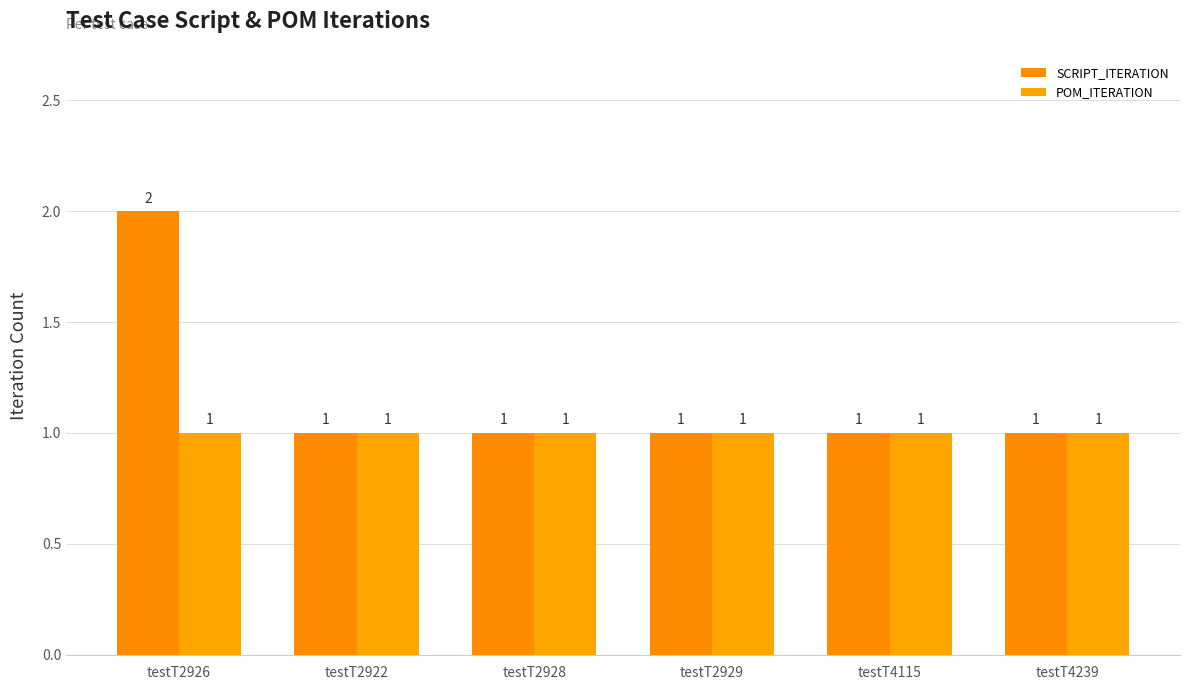

Rank the series by their maximum value, from highest to lowest.

SCRIPT_ITERATION, POM_ITERATION